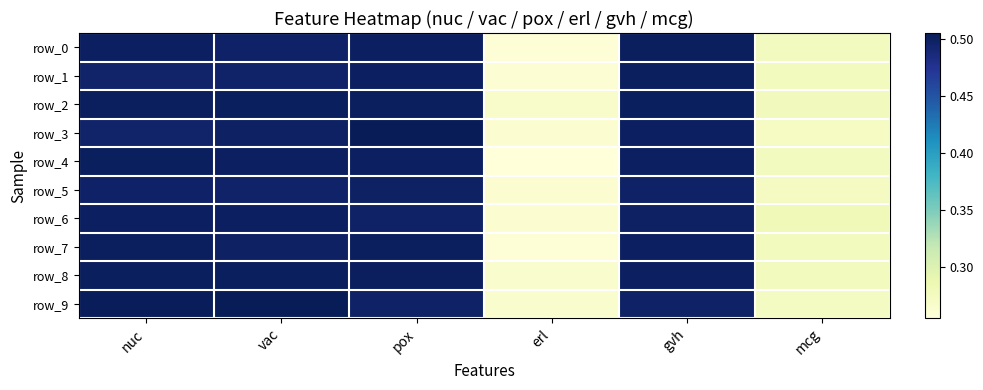

What is the average value of the row_2 series?

0.4